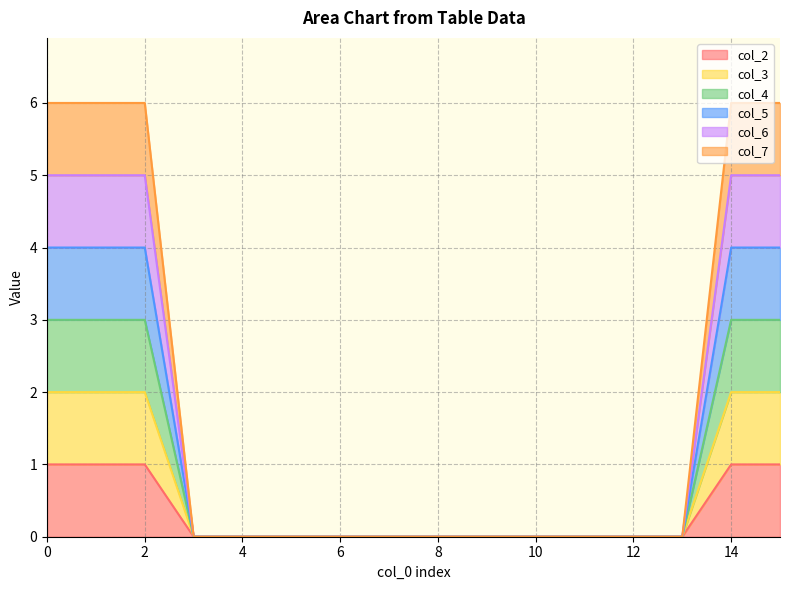

Is it true that col_3 equals 1 at 12?

False